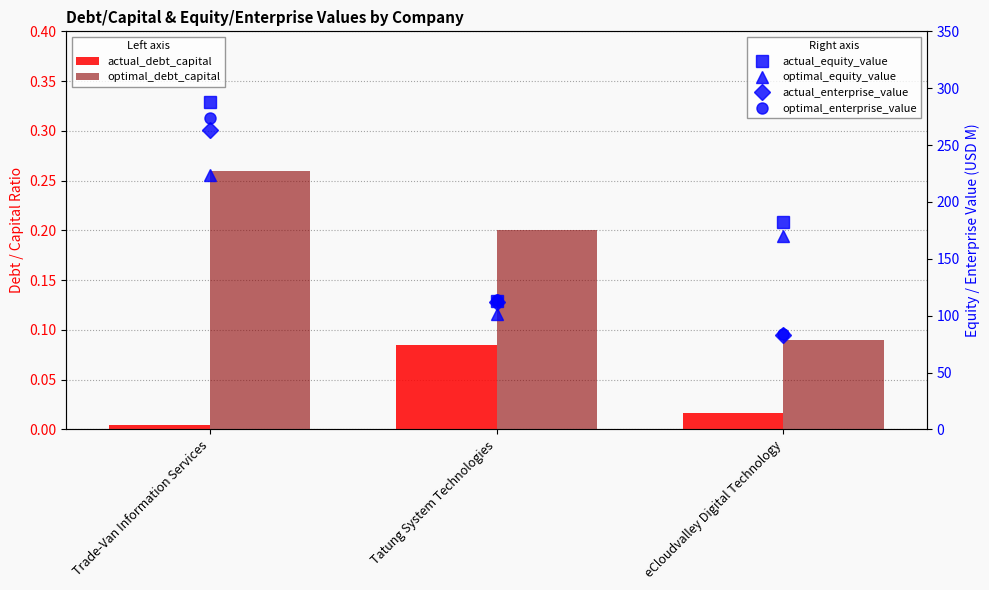

The value of actual_enterprise_value at eCloudvalley Digital Technology is 24.1. True or false?

False